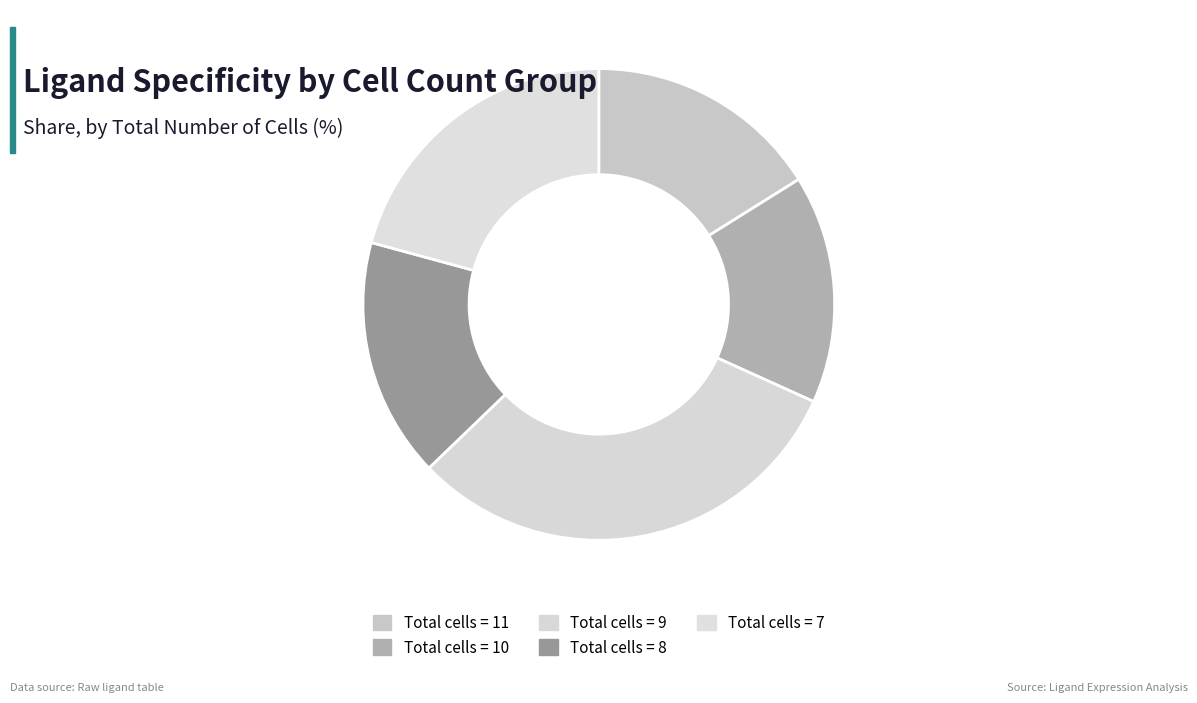

What is the smallest slice in the pie chart?

Total cells = 10